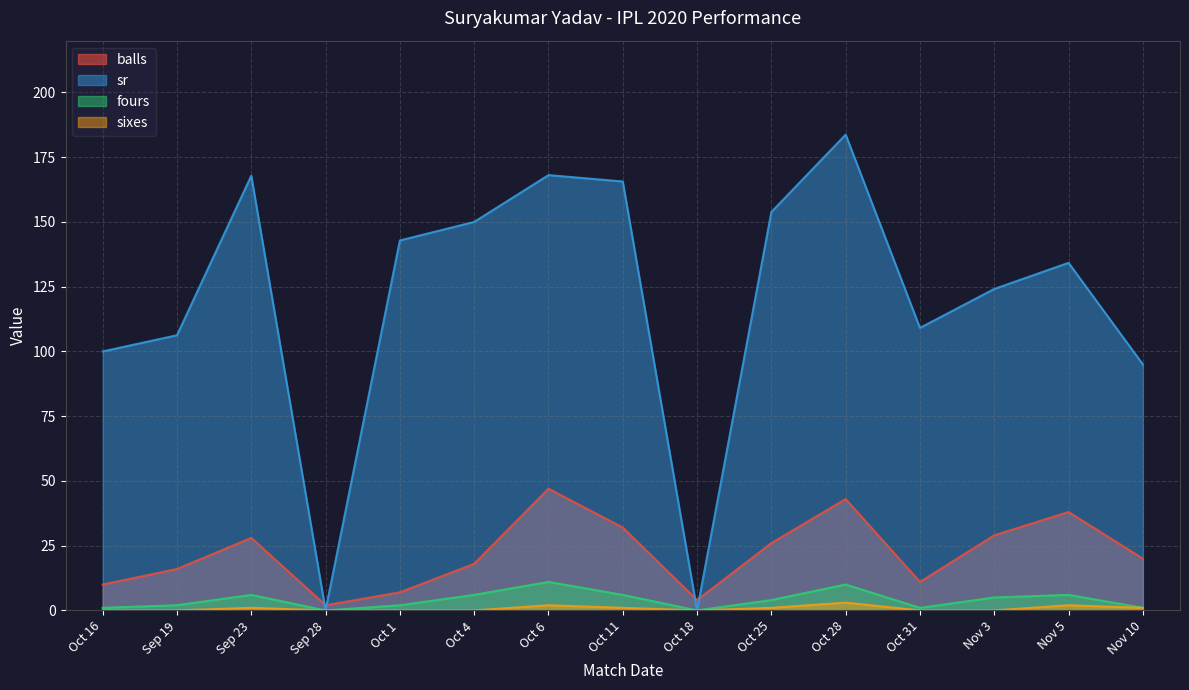

At which label does sixes reach its minimum?

Oct 16